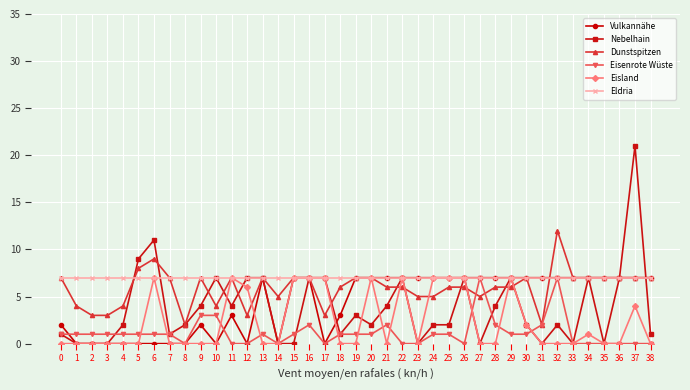

What is the difference between the second highest and second lowest values in the Eisenrote Wüste series?

7